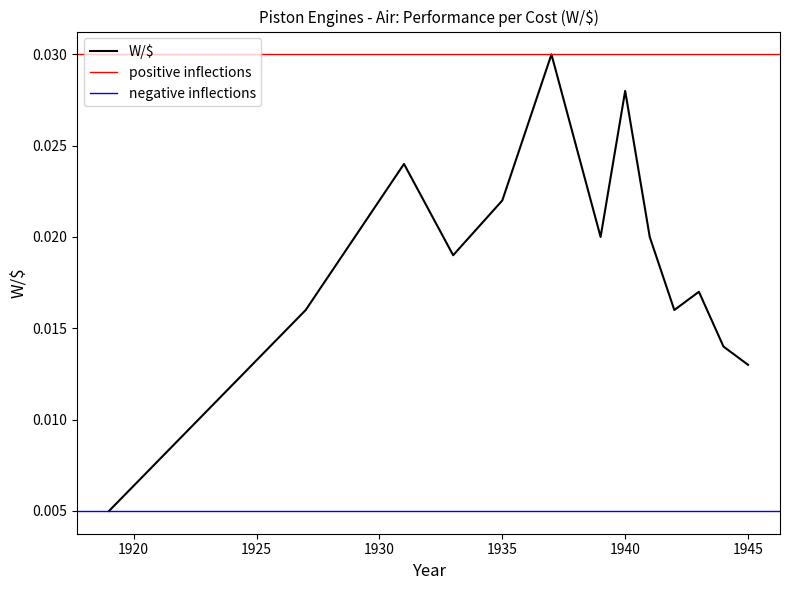

The value at 1919 is 0.0. True or false?

True